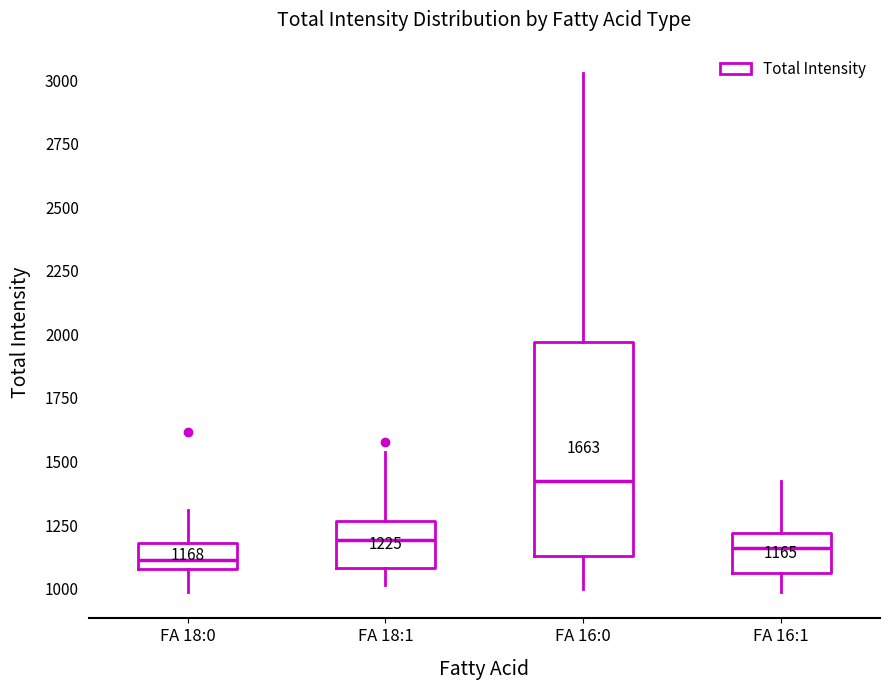

Which box has the highest median line?

FA 16:0